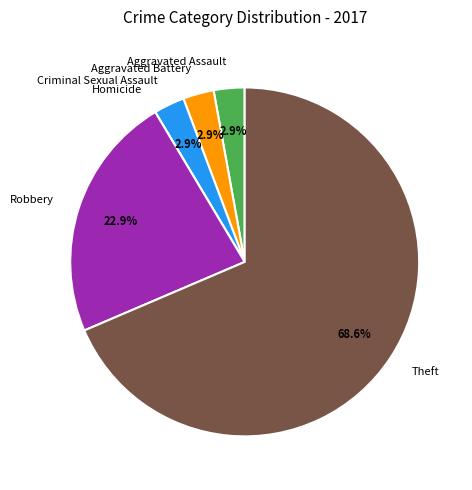

Does Theft represent more than half of the total?

Yes